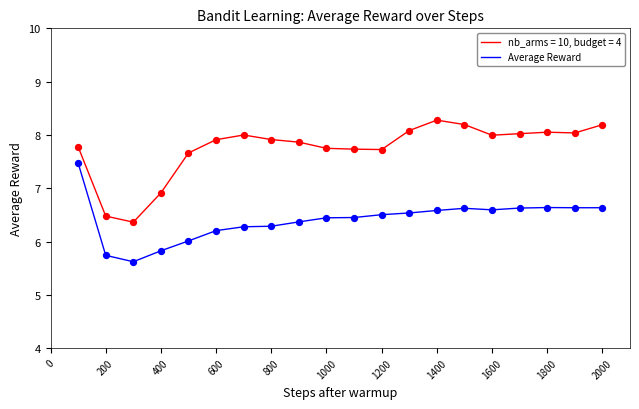

What is the lowest value of the Average Reward series?

5.6